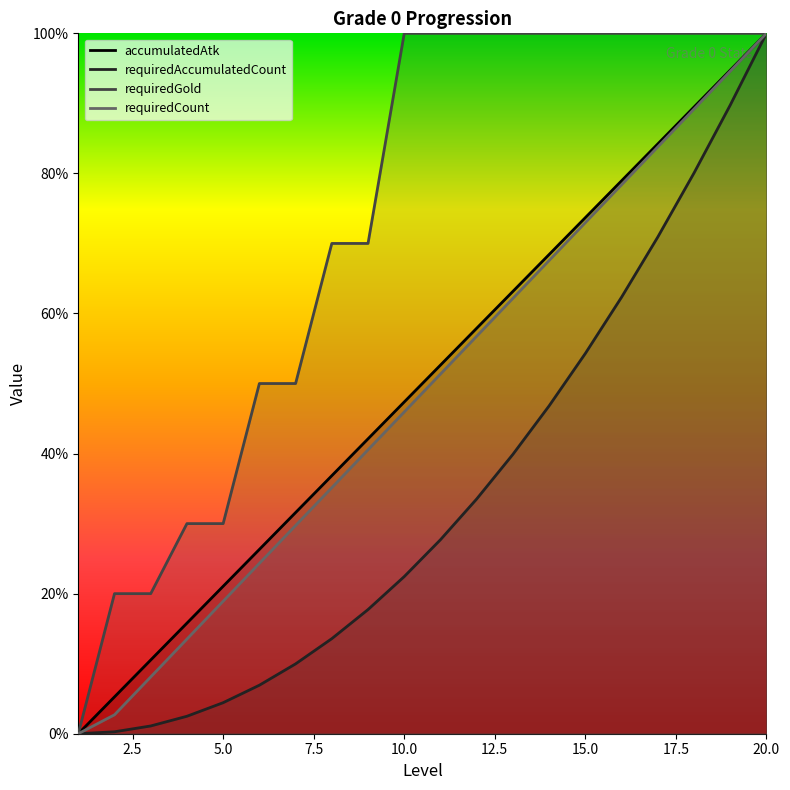

What is the sum of all accumulatedAtk values?

1000.0